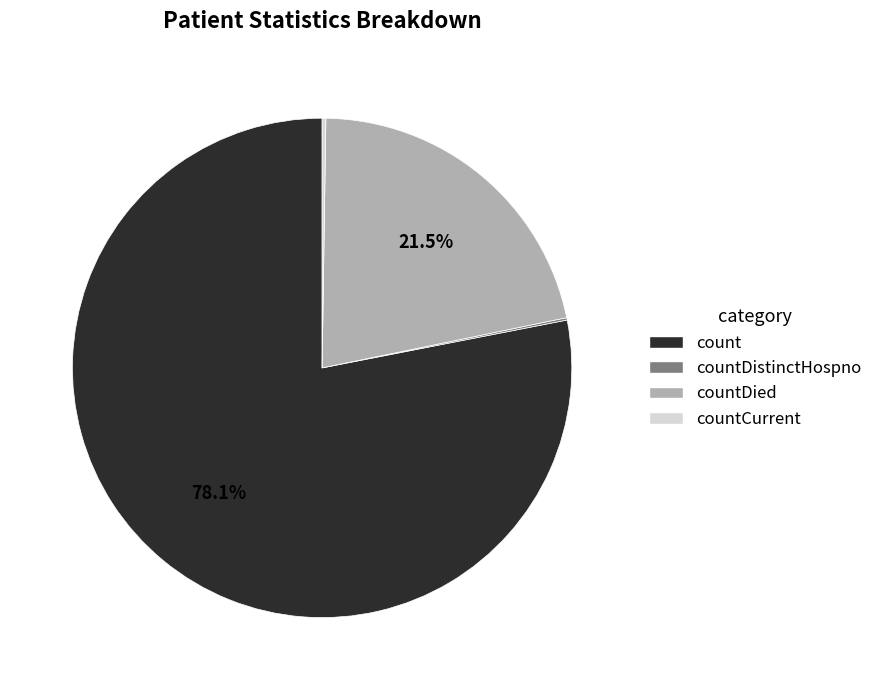

Which category has the biggest portion of the pie?

count